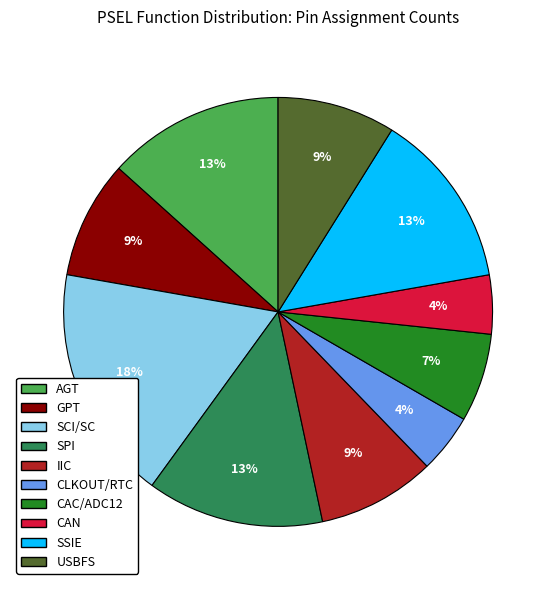

To the nearest percent, what is the difference between the IIC and SSIE slice percentages?

4%